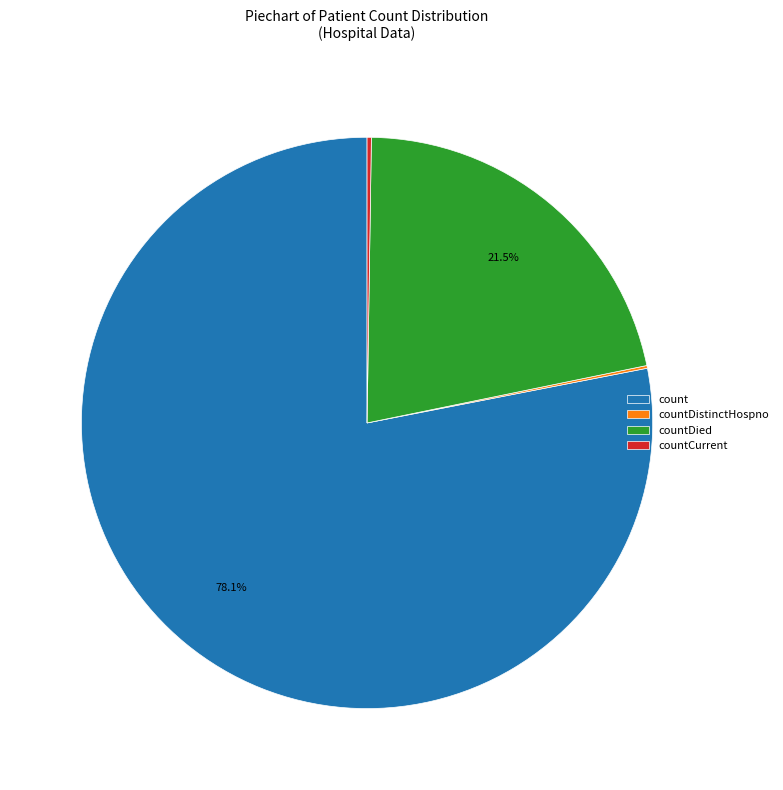

Combined, do countDied and count account for over 50%?

Yes